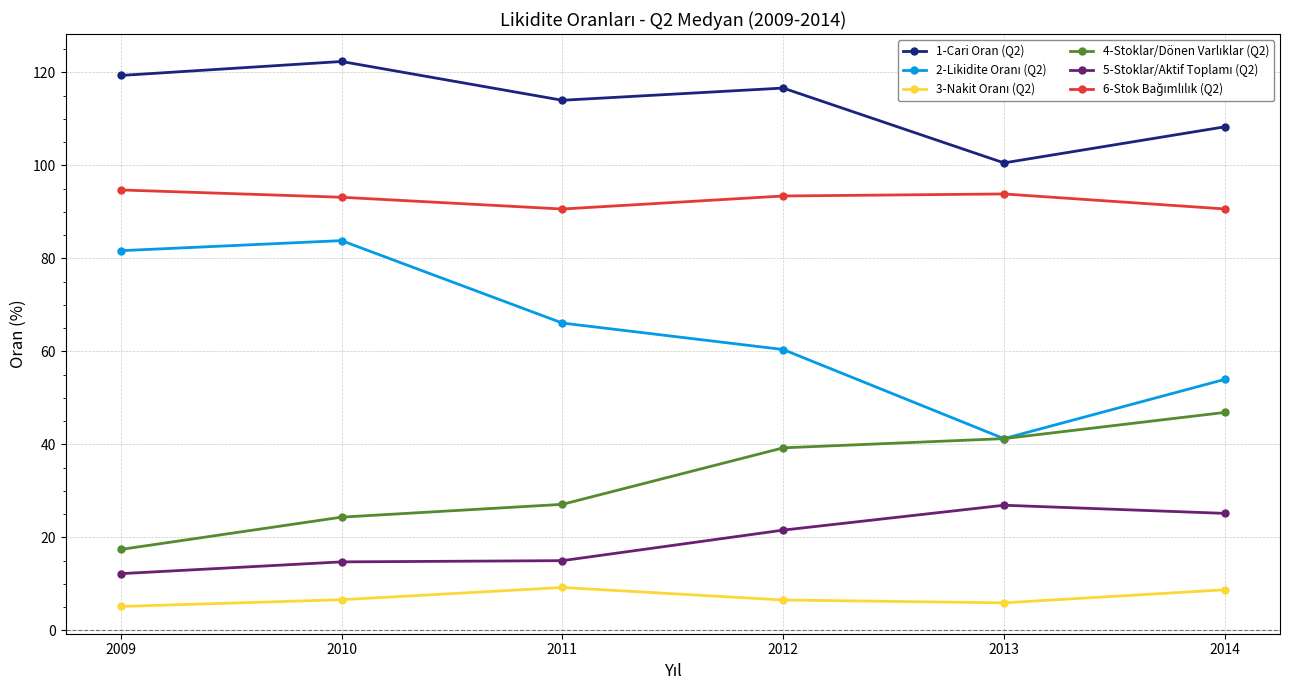

What is the greatest value displayed?

122.3